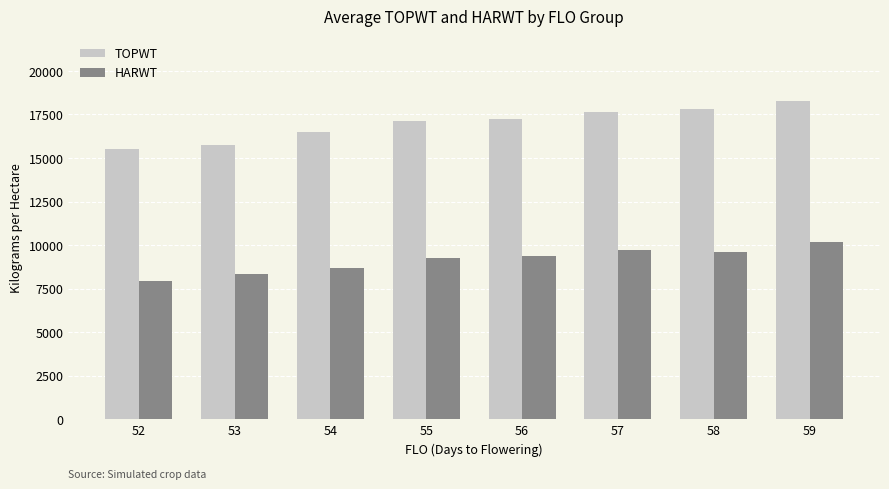

What is the approximate value of TOPWT at 55?

17109.8